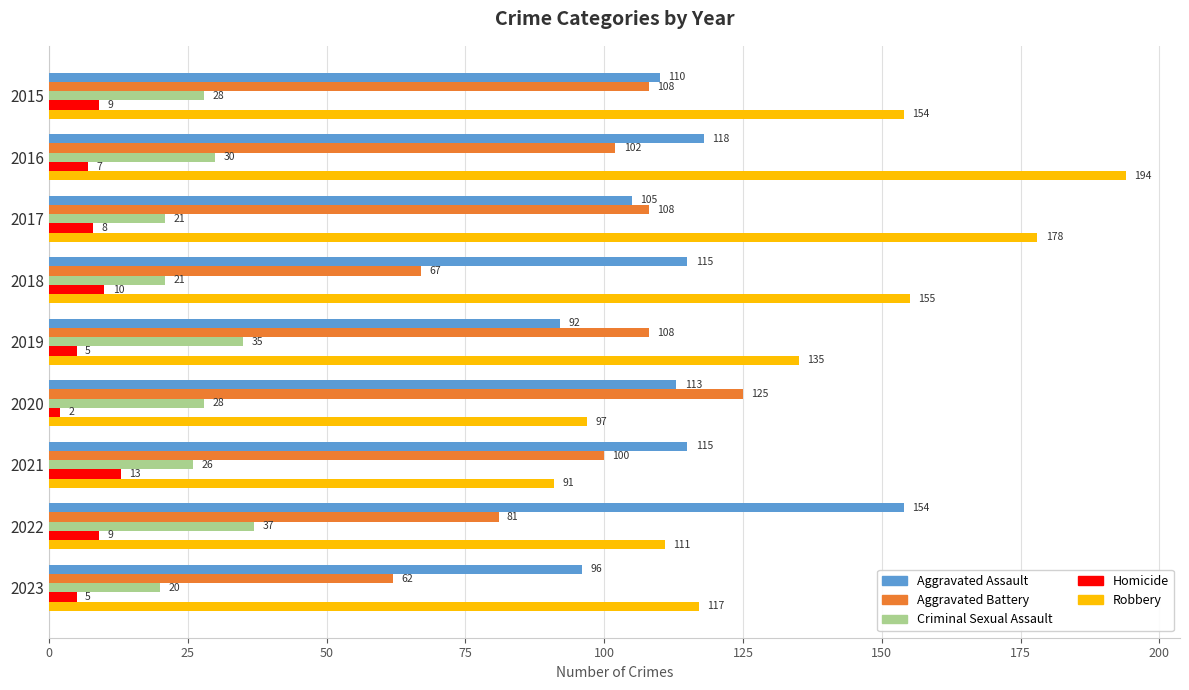

Which series has the widest spread of values?

Robbery